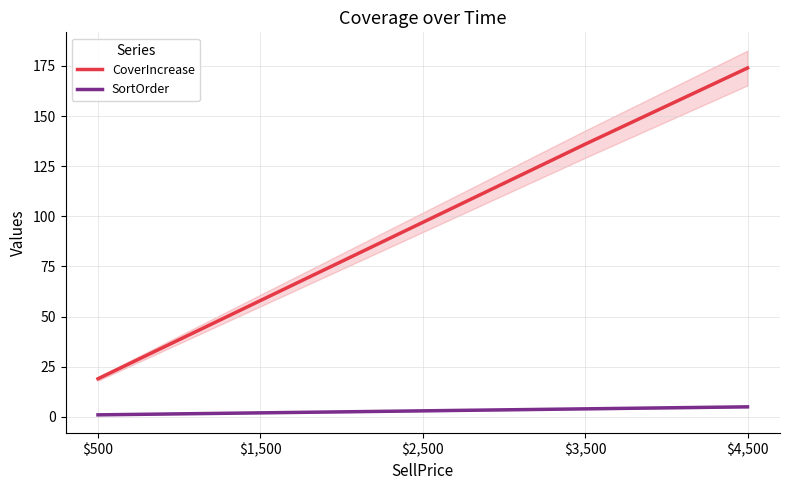

What is the label of the 1st point from the right?

$4,500